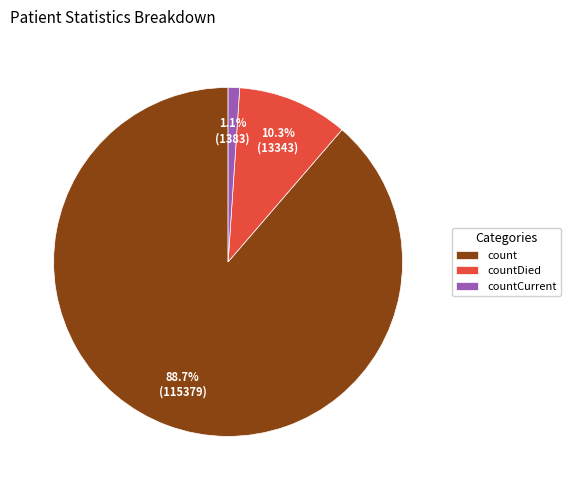

To the nearest percent, what is the combined percentage of count and countDied?

99%